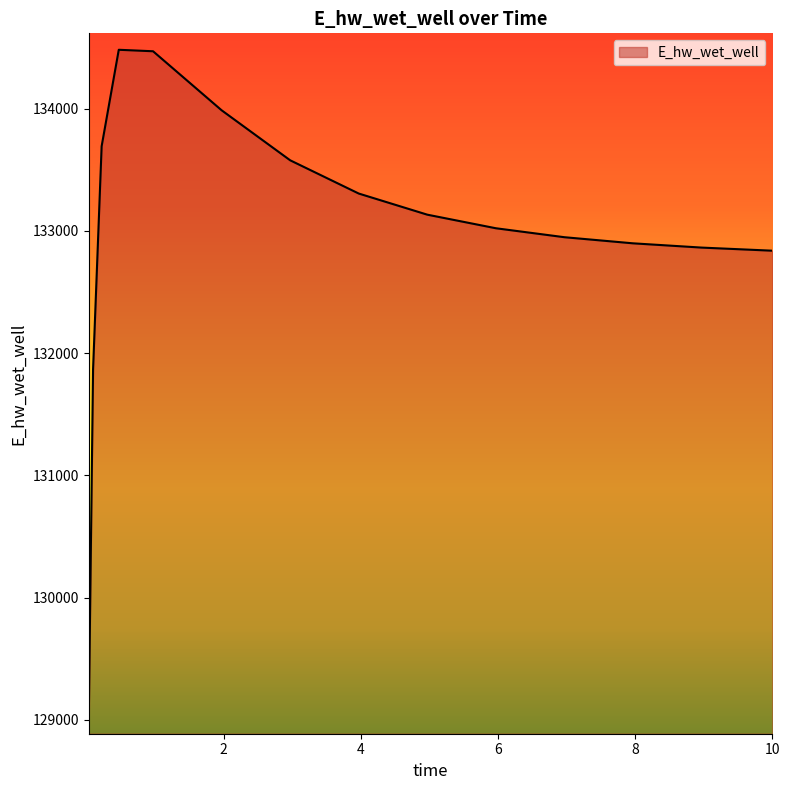

What is the difference between the maximum and minimum values?

5465.4